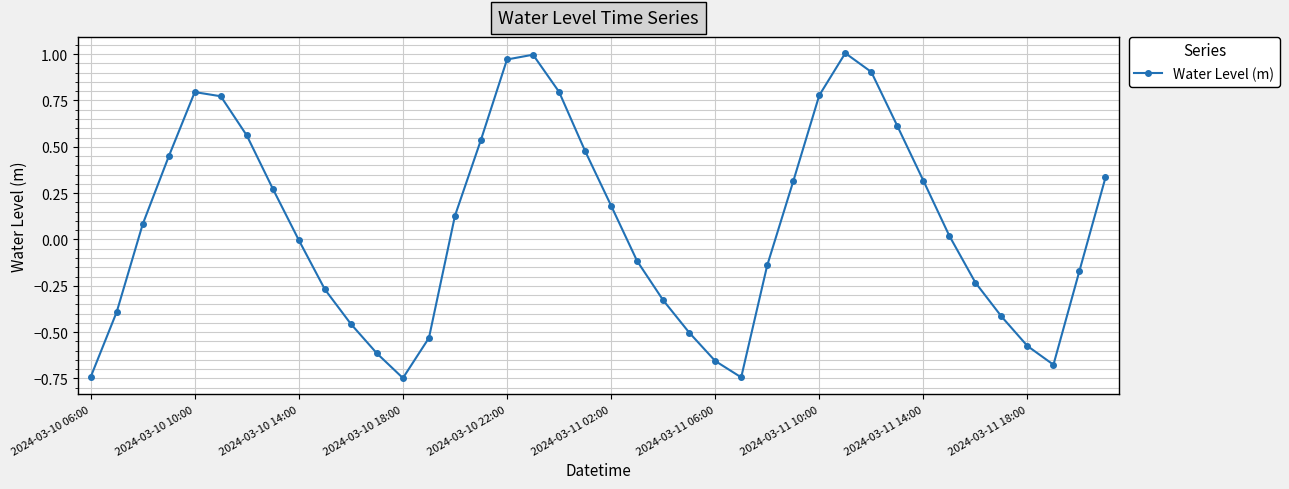

What is the sum of all values?

3.0